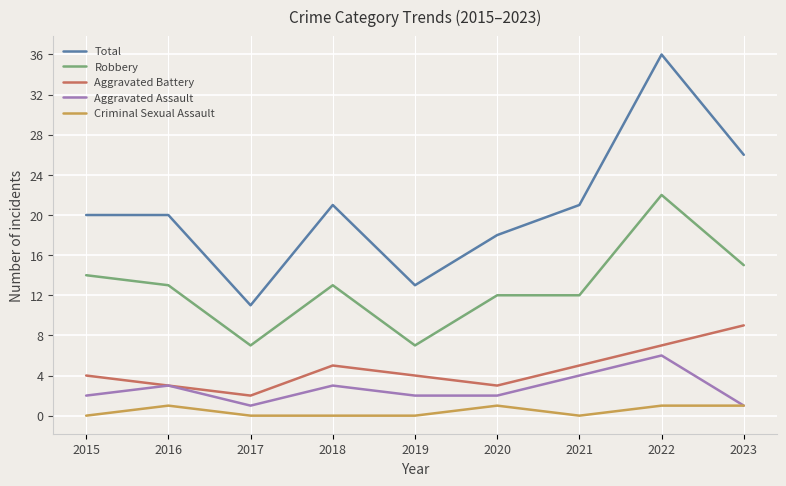

What is the sum of all Robbery values?

115